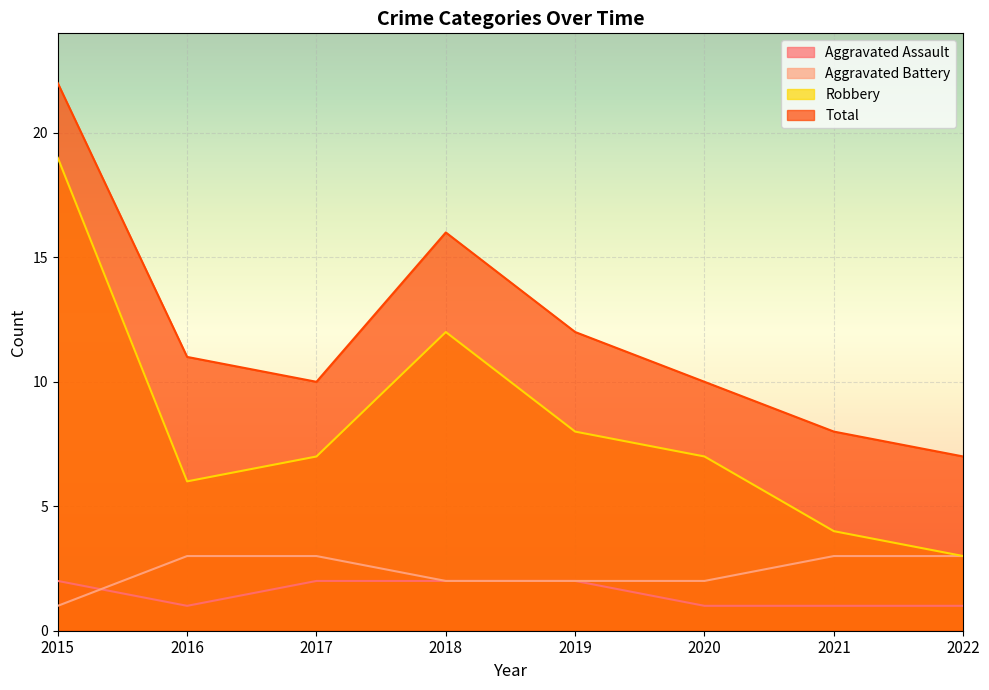

What is the sum of all Robbery values?

66